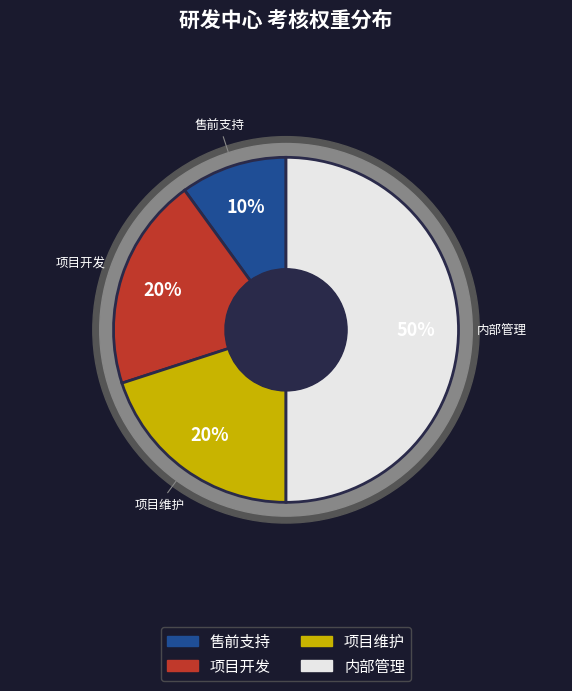

What percentage is the 内部管理 slice, to the nearest percent?

50%